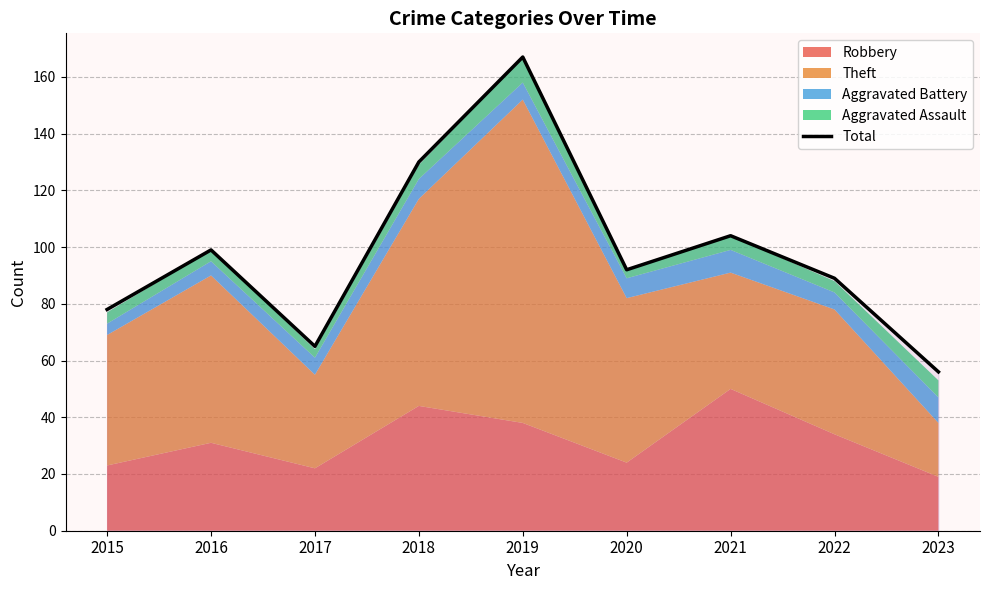

Approximately how many times larger is the value at 2017 compared to 2020?

0.7